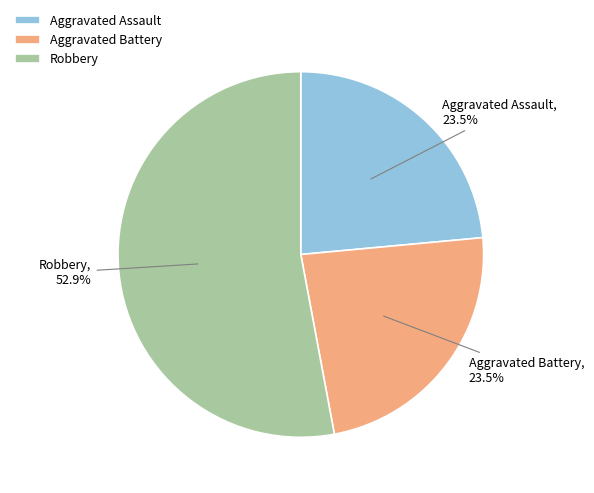

The Aggravated Assault slice represents 9% of the pie. True or false?

False